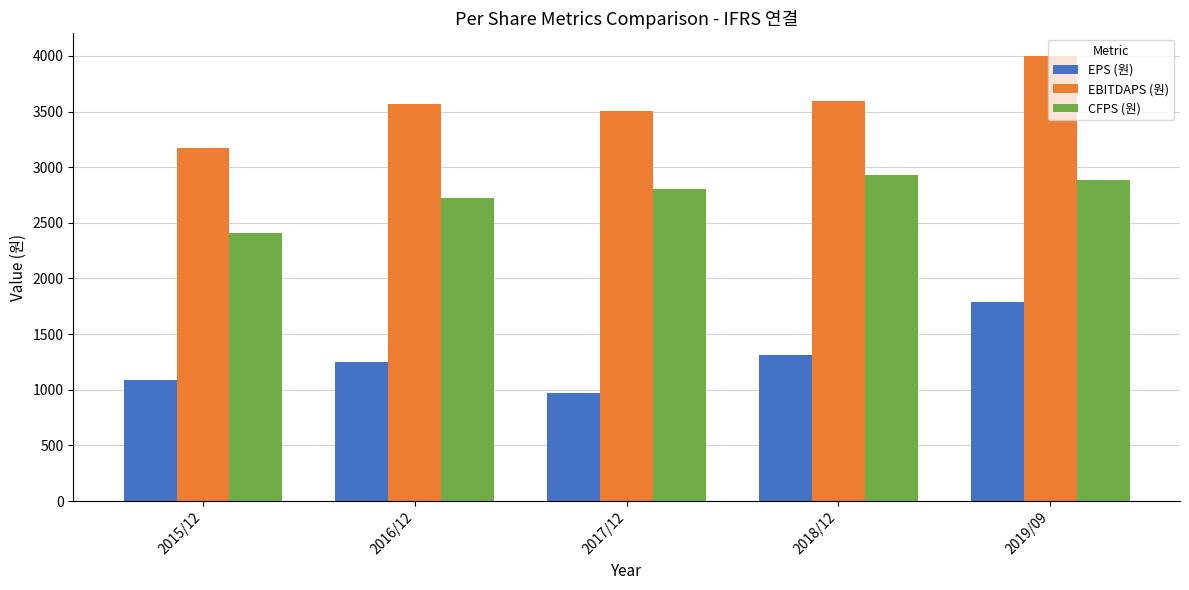

What is the approximate value of EBITDAPS (원) at 2017/12?

3505